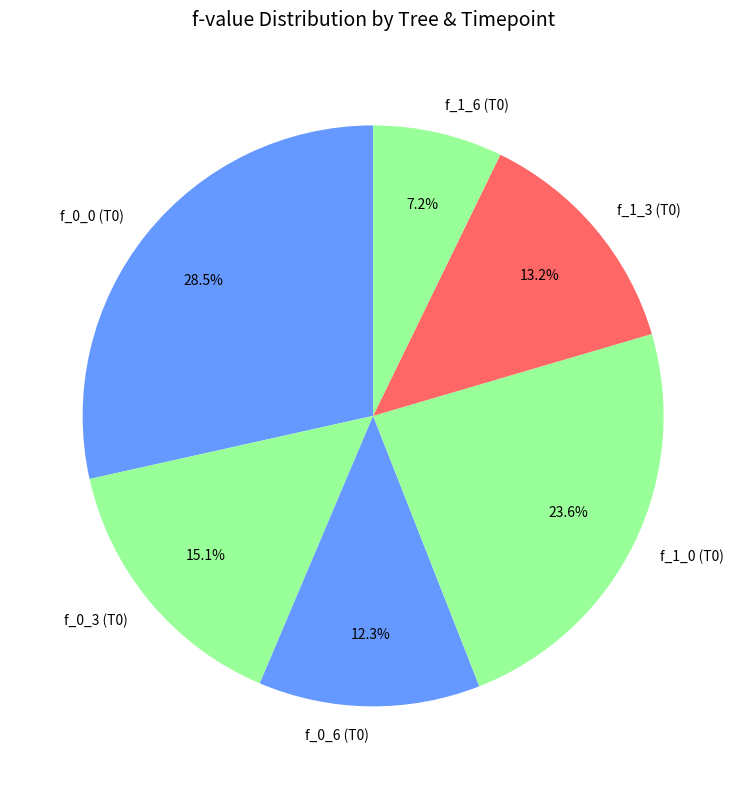

Do f_1_3 (T0) and f_0_6 (T0) together represent more than half of the pie?

No